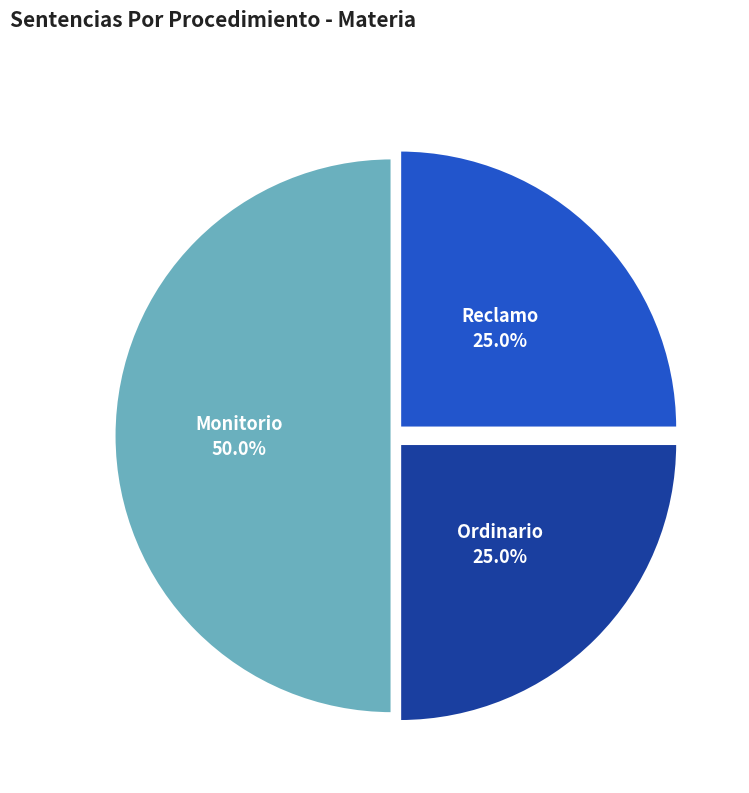

To the nearest percent, what percentage of the pie is Monitorio?

50%